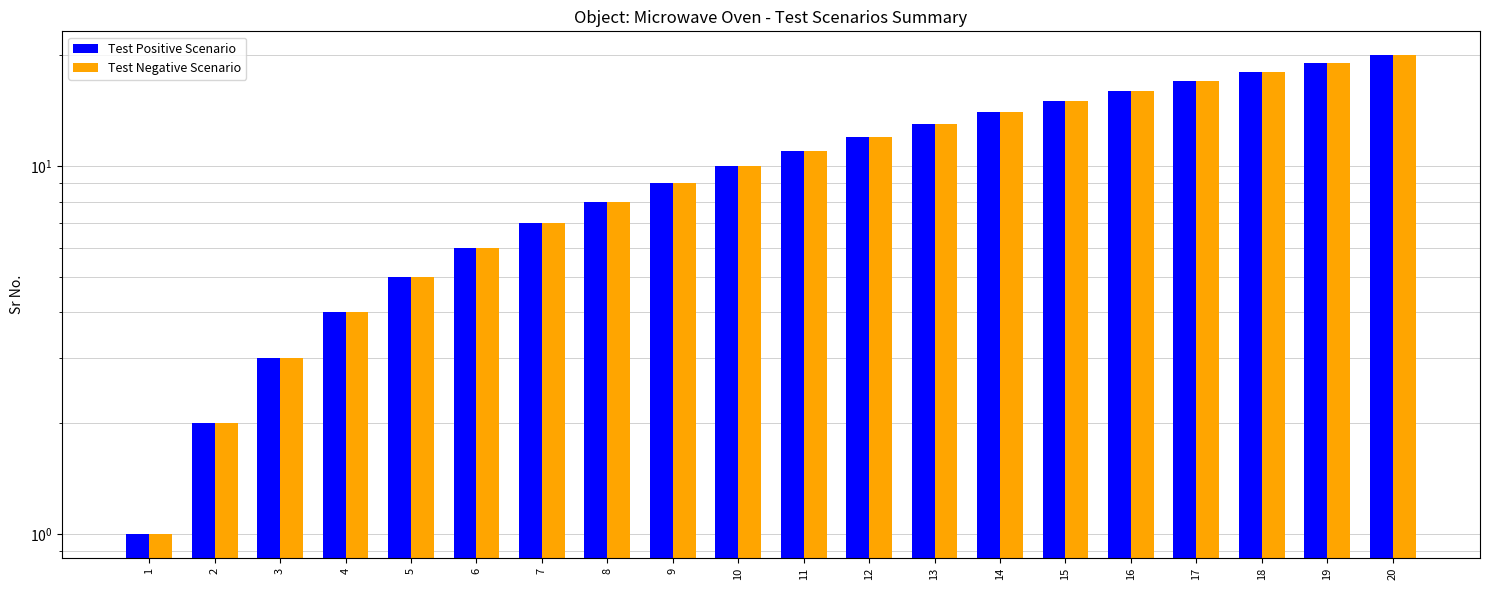

At which label does Test Negative Scenario first exceed 11?

12